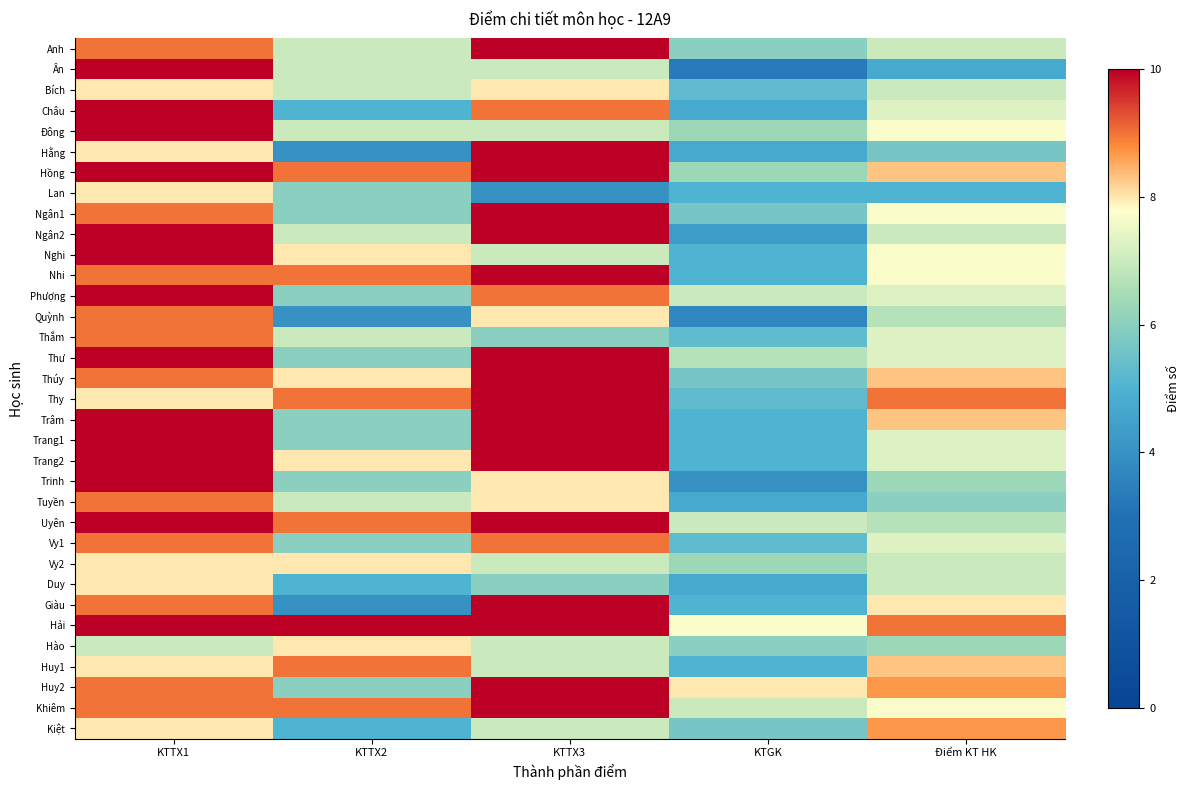

How many distinct data groups are displayed?

34